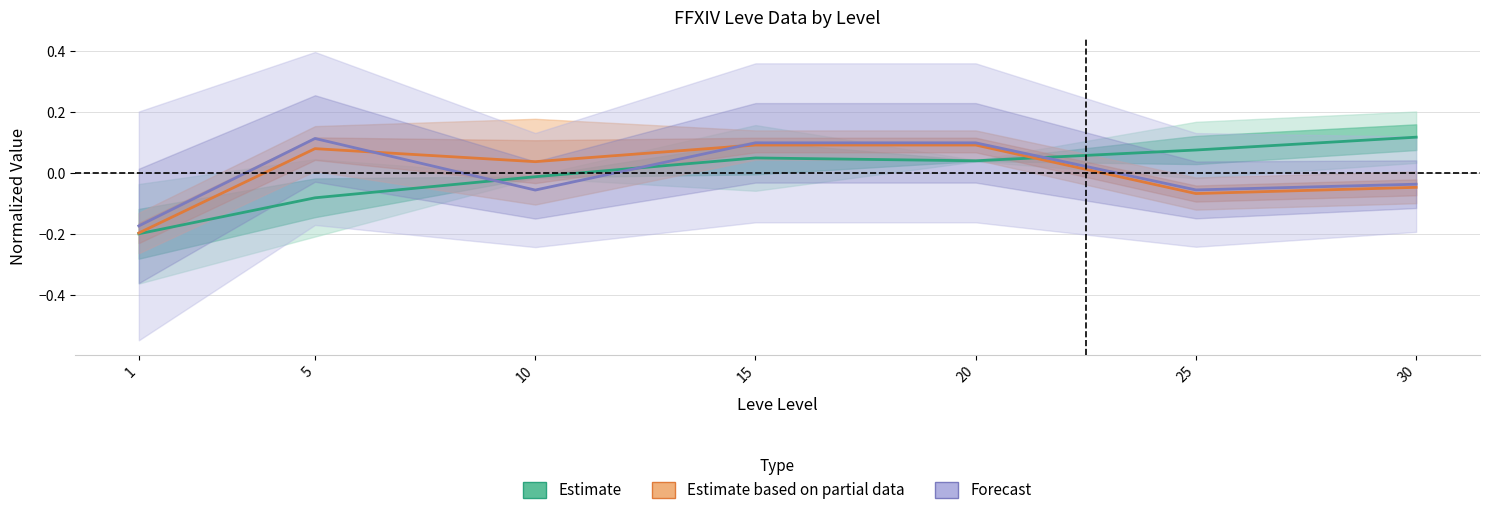

How many times do Estimate and Forecast cross each other?

3